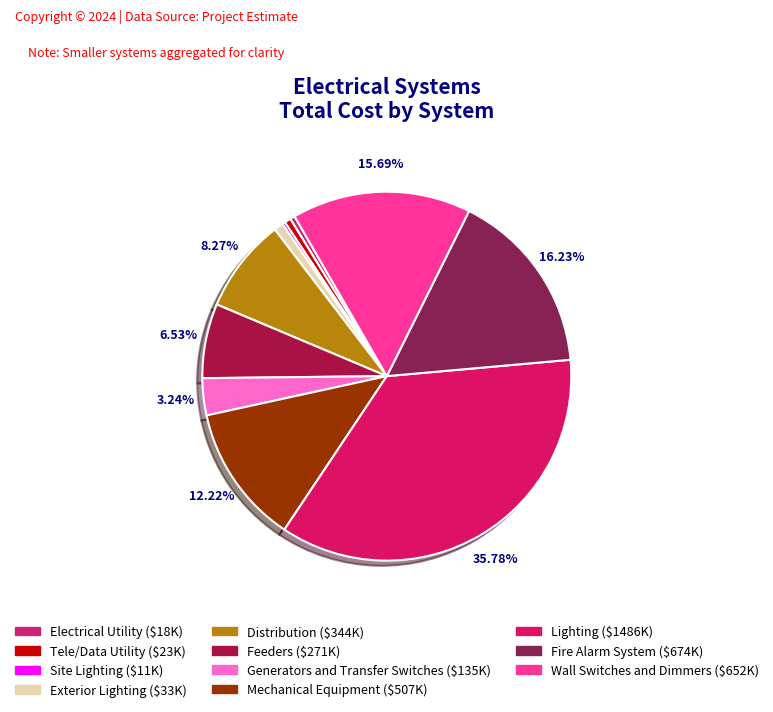

Count the number of slices in the pie.

11